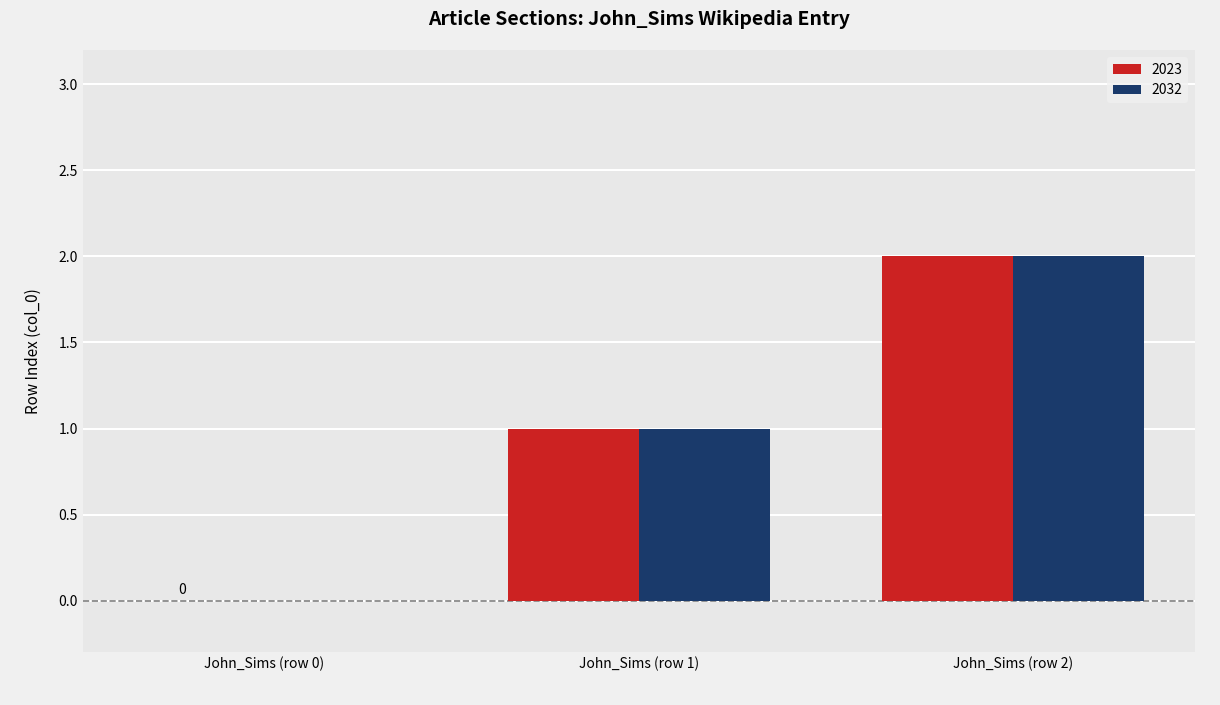

True or false: 2023 has a value of 0 at John_Sims (row 1).

False